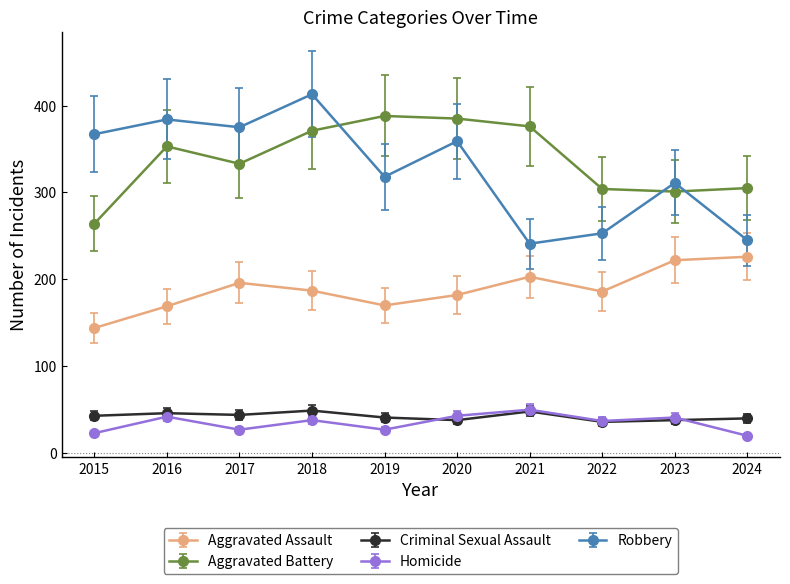

True or false: Criminal Sexual Assault has a value of 36 at 2022.

True